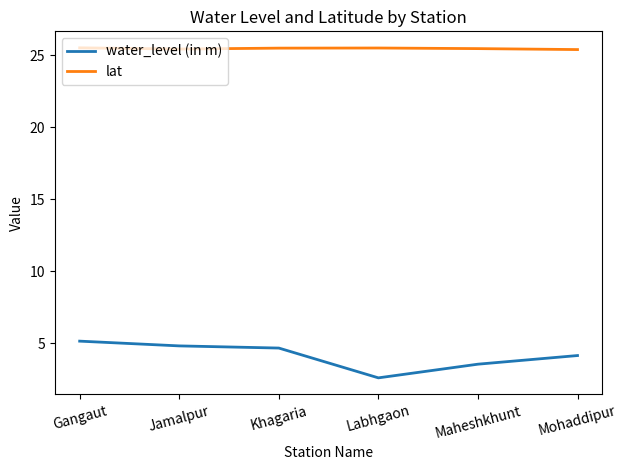

What position from the right is Khagaria?

4